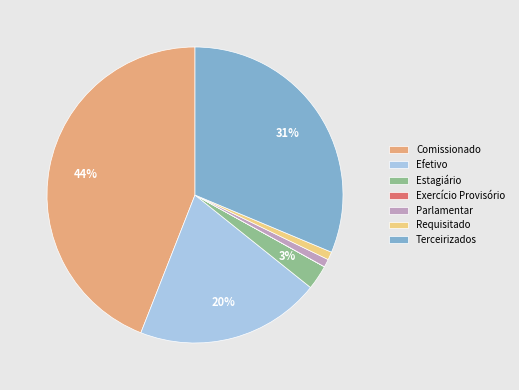

Is there a majority slice in this chart?

No